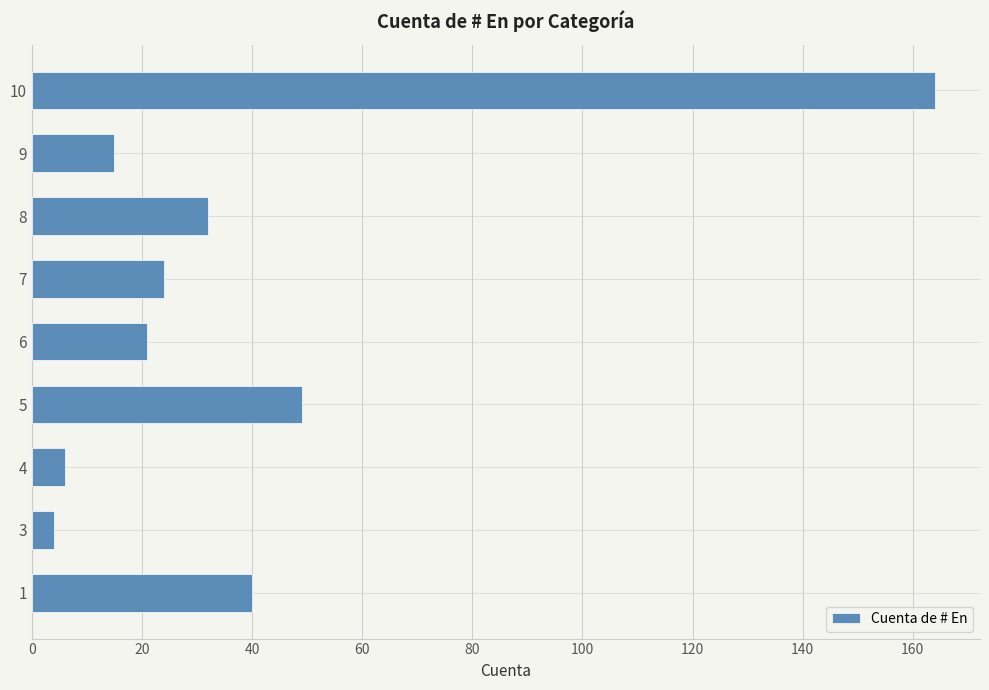

At which label is the value closest to 84?

5